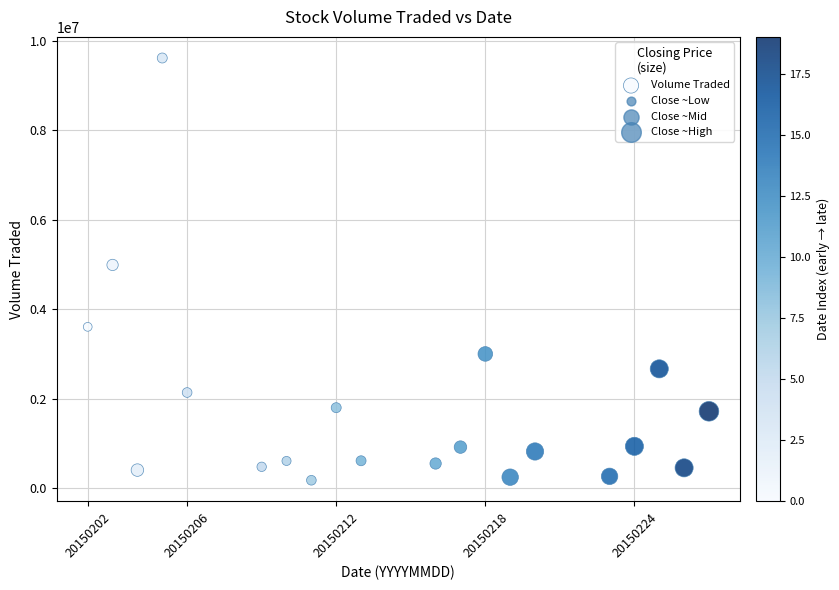

What is the range of Y values (max minus min)?

9435400